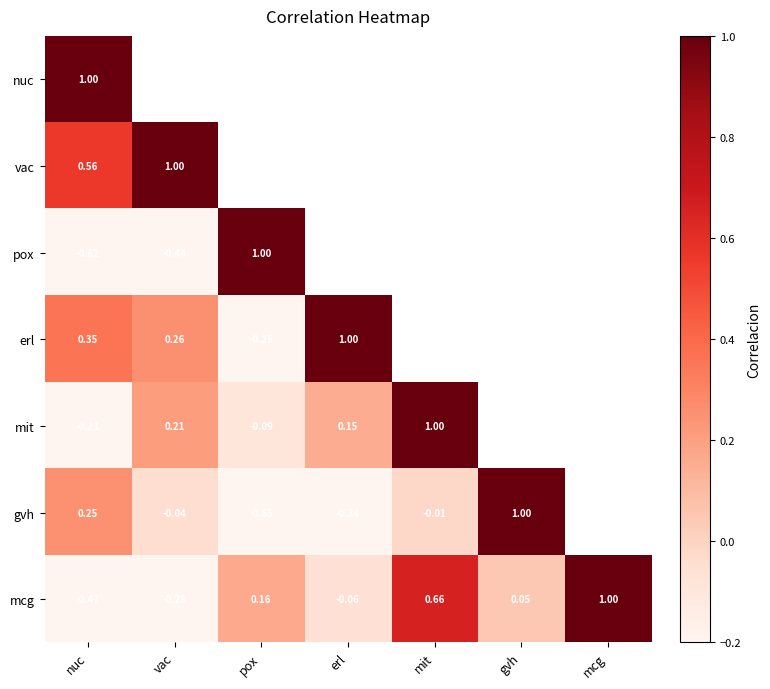

How many series are shown in this chart?

7